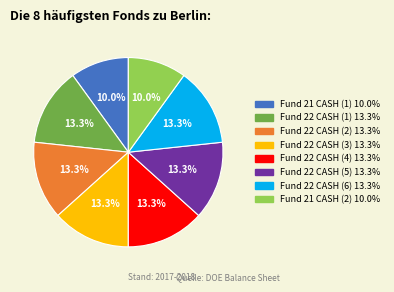

Is there a majority slice in this chart?

No